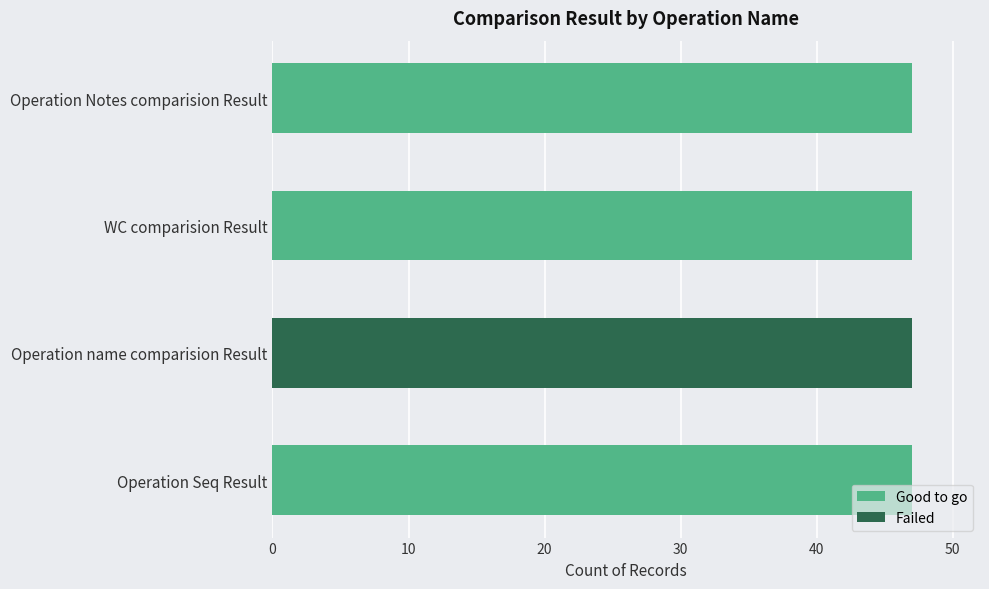

At Operation Notes comparision Result, list the series in order from largest to smallest.

Good to go, Failed